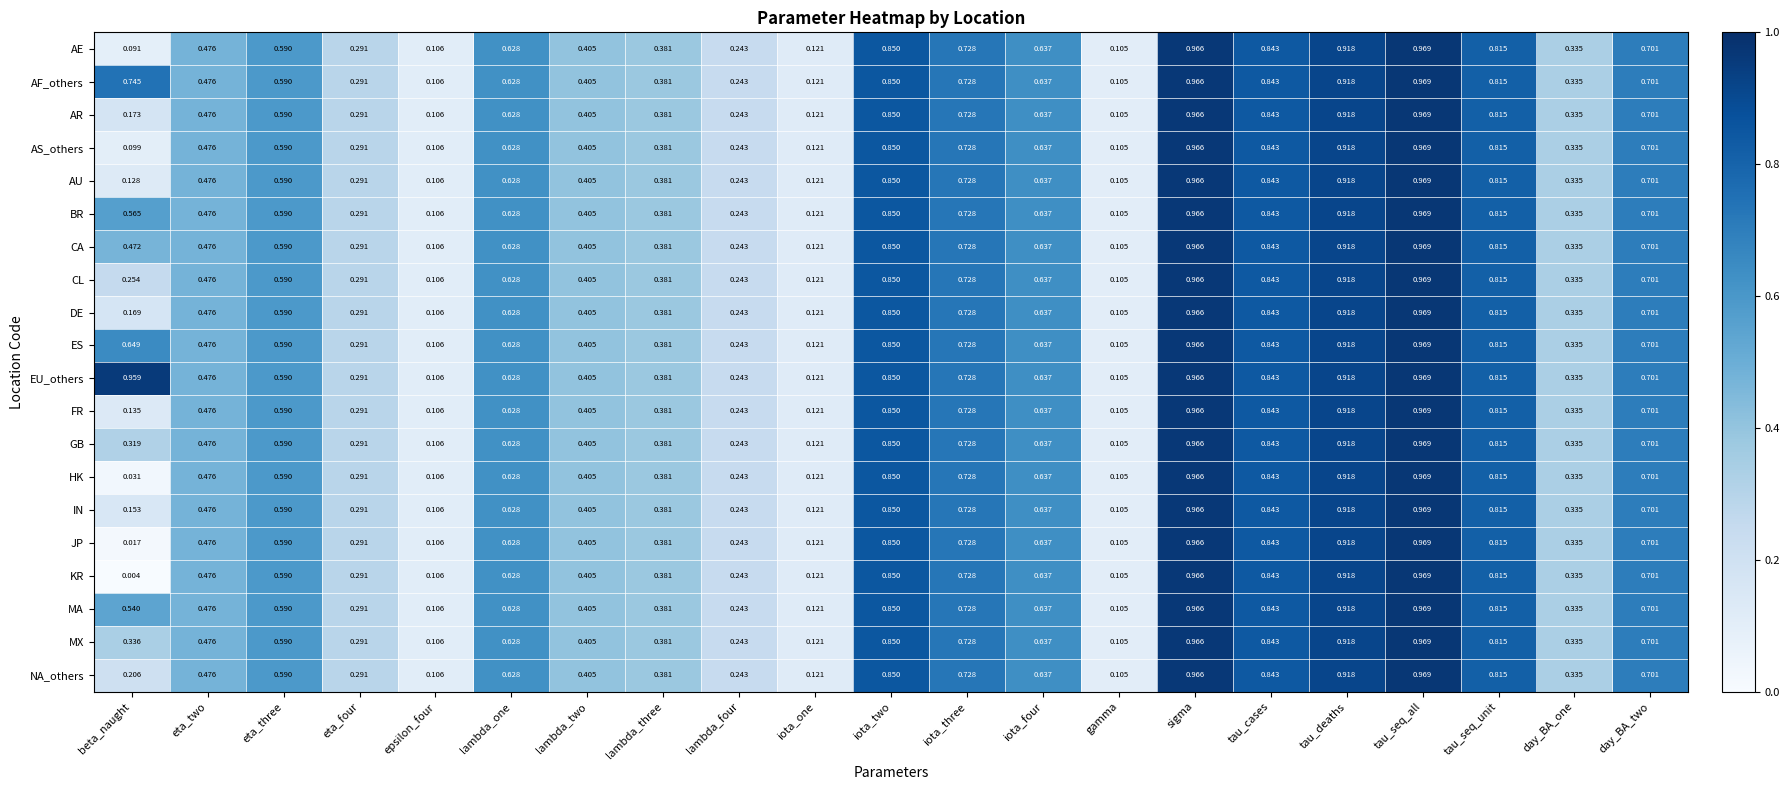

Which series has the widest spread of values?

KR